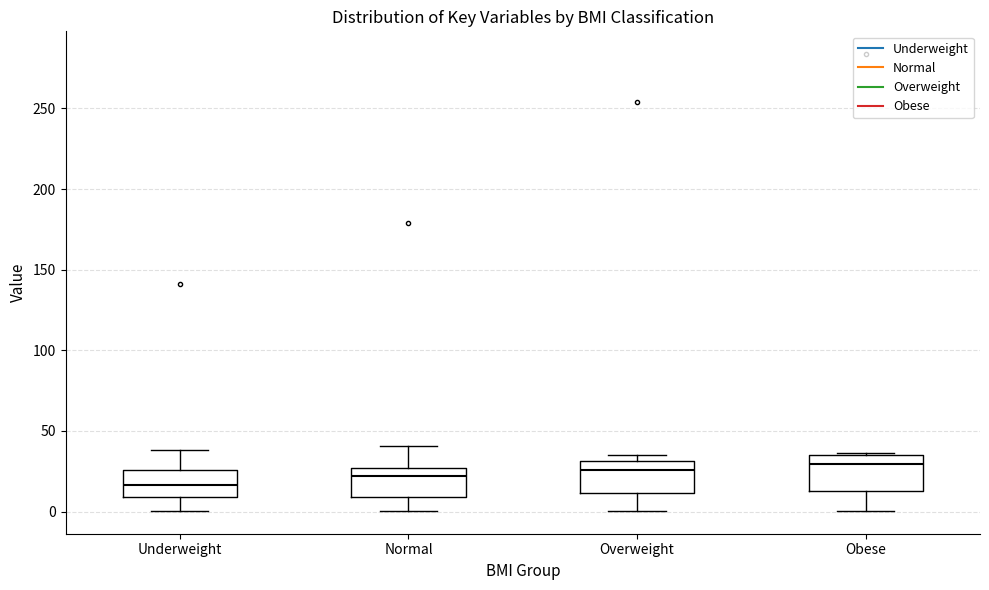

Reading left to right, read every box against the y-axis: the position of its median line, the range the box covers, and the ends of its whiskers. The values are not printed on the chart, so give them approximately, as read against the axis.

Underweight: median 15, box 10 to 25, whiskers 0 to 40
Normal: median 20, box 10 to 25, whiskers 0 to 40
Overweight: median 25, box 10 to 30, whiskers 0 to 35
Obese: median 30, box 15 to 35, whiskers 0 to 35